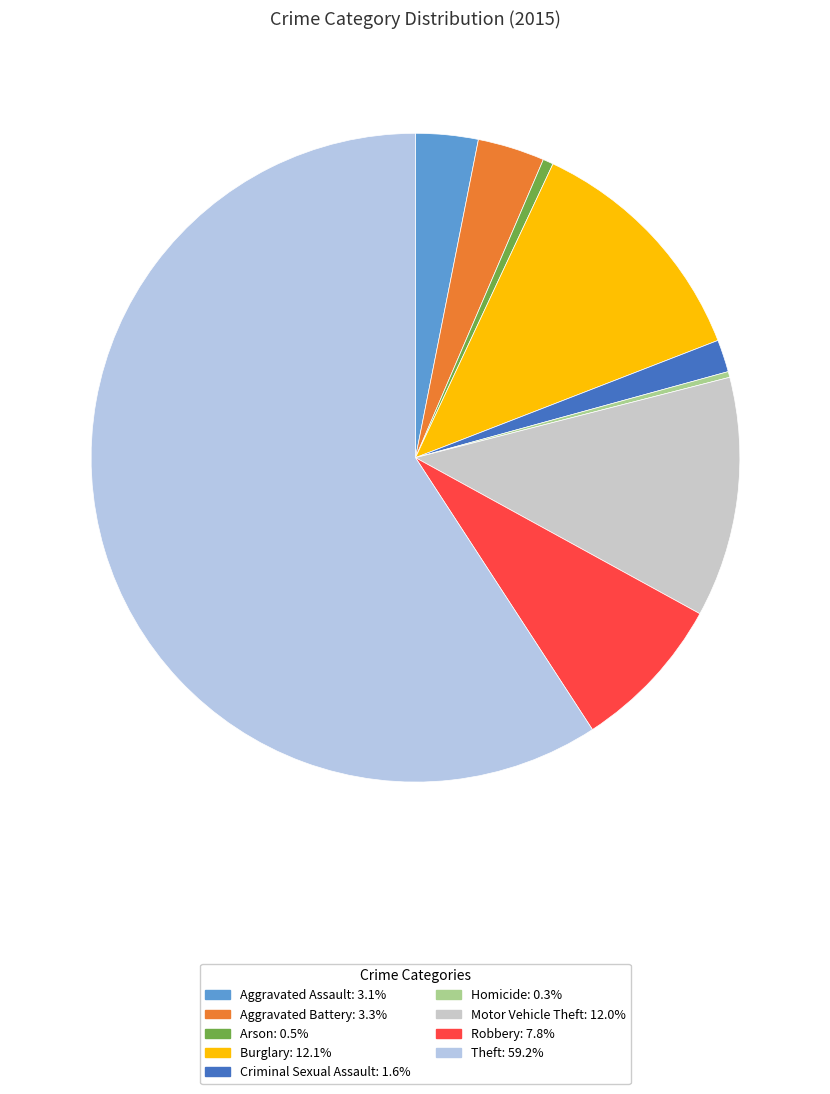

Is there a majority slice in this chart?

Yes